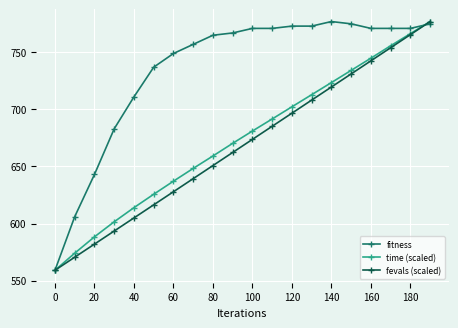

True or false: fitness has more than 0 interior local peaks.

True